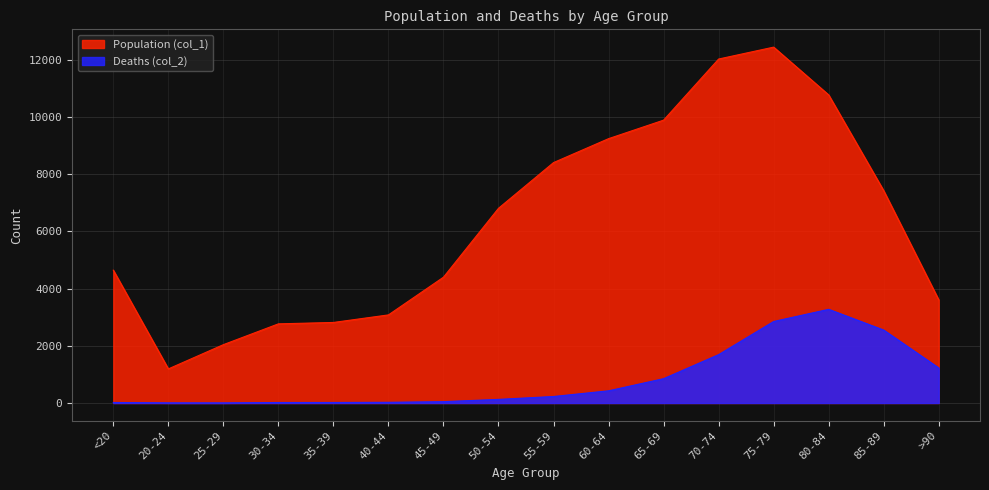

Which category has the lowest value across all series?

25-29